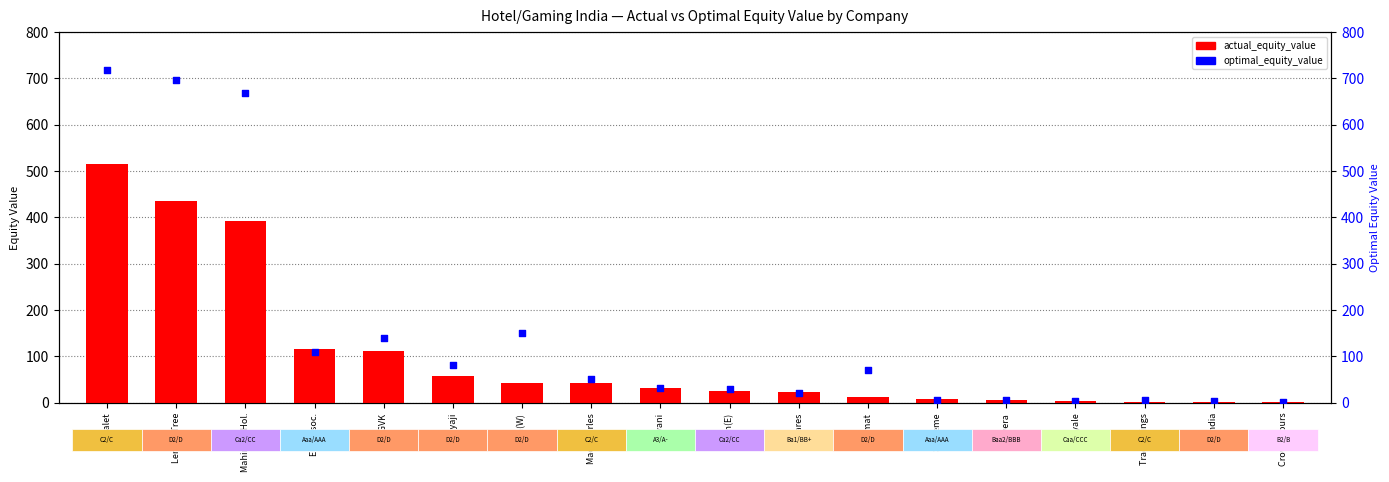

At which category is the sum across all series the highest?

Chalet